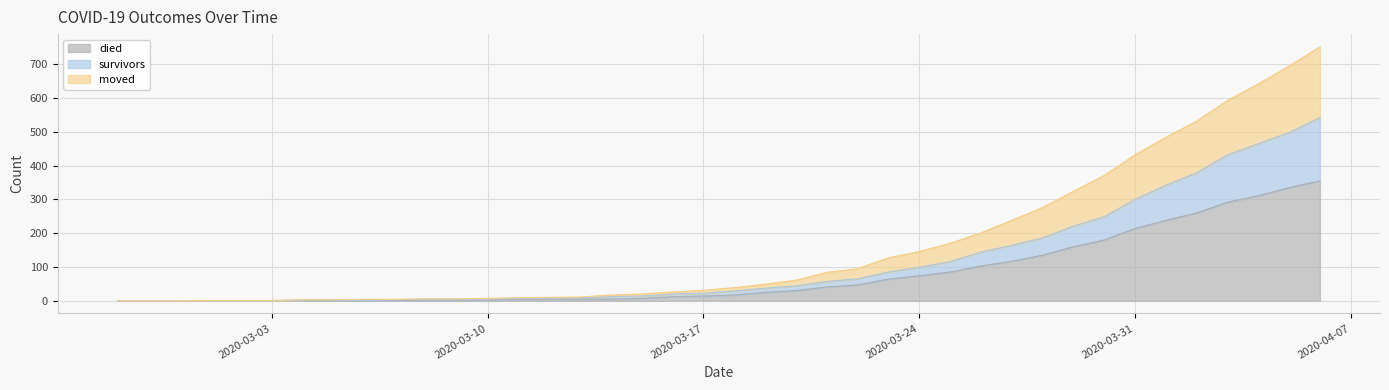

What is the maximum value for died?

355